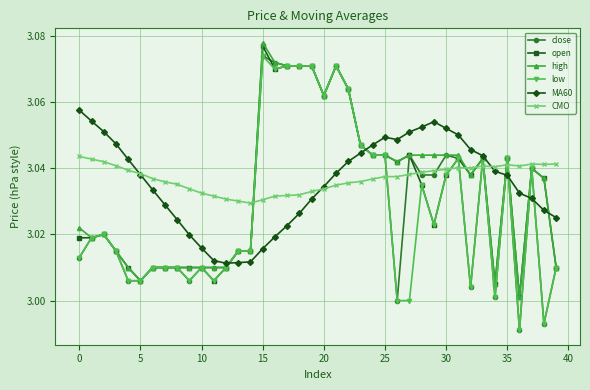

After their last crossing, which series has the higher values: CMO or high?

CMO